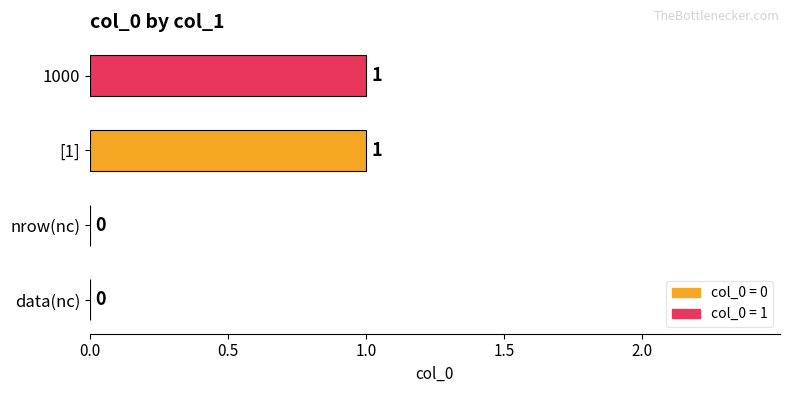

The value at nrow(nc) is 1. True or false?

False